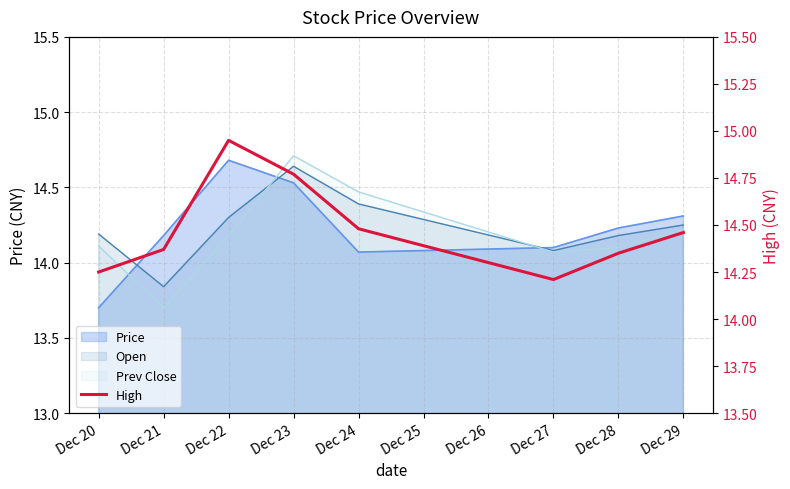

How many lines are shown in the chart?

1